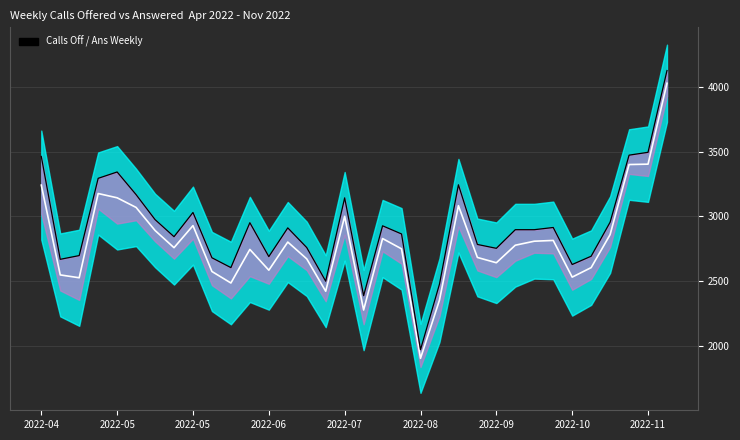

What is the value of the Mid (avg) point at the 27th from the left?

2808.0